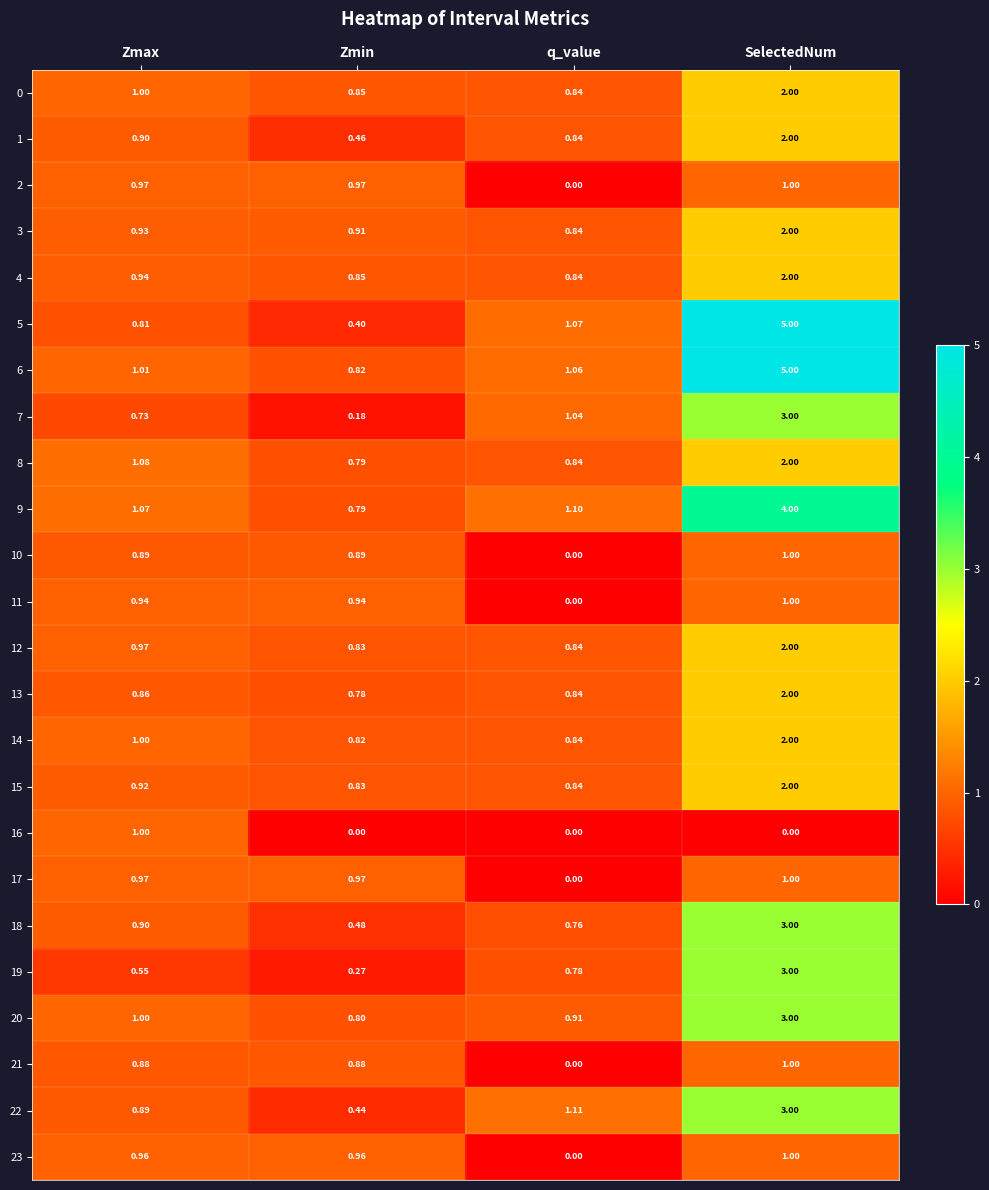

Is the value of 10 at Zmin greater than the value of 14 at Zmin?

Yes